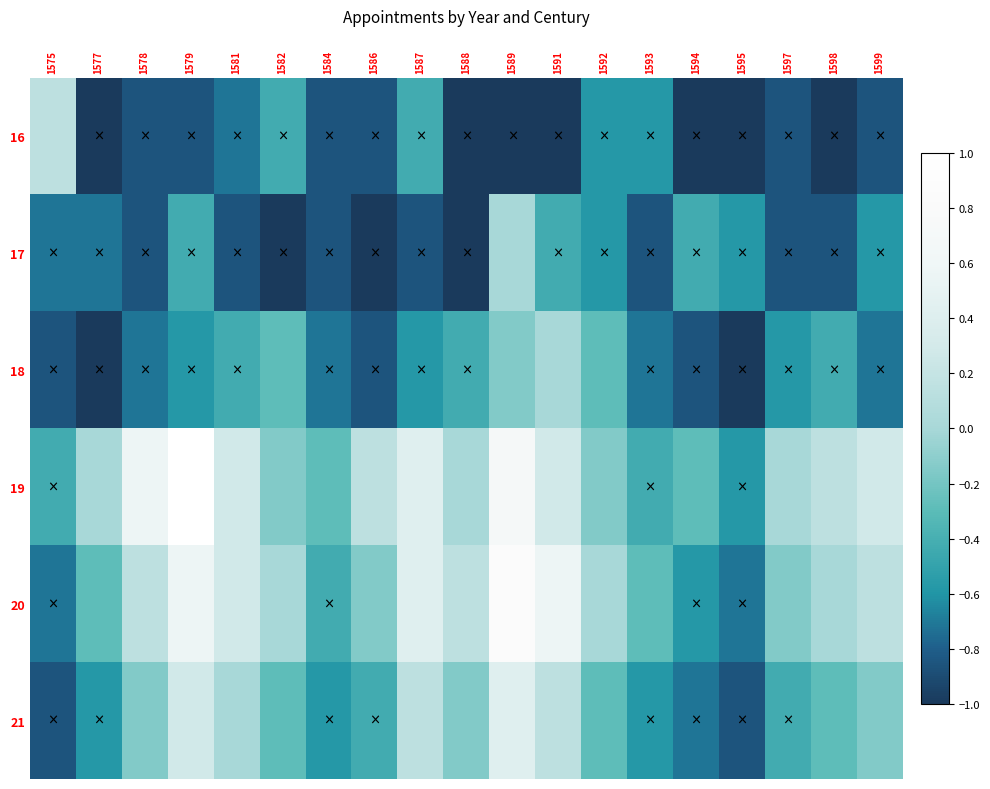

Reading left to right, list all the values displayed in this chart.

16: 1575=0.1	1577=-1.0	1578=-0.9	1579=-0.9	1581=-0.7	1582=-0.4	1584=-0.9	1586=-0.9	1587=-0.4	1588=-1.0	1589=-1.0	1591=-1.0	1592=-0.6	1593=-0.6	1594=-1.0	1595=-1.0	1597=-0.9	1598=-1.0	1599=-0.9
17: 1575=-0.7	1577=-0.7	1578=-0.9	1579=-0.4	1581=-0.9	1582=-1.0	1584=-0.9	1586=-1.0	1587=-0.9	1588=-1.0	1589=0.0	1591=-0.4	1592=-0.6	1593=-0.9	1594=-0.4	1595=-0.6	1597=-0.9	1598=-0.9	1599=-0.6
18: 1575=-0.9	1577=-1.0	1578=-0.7	1579=-0.6	1581=-0.4	1582=-0.3	1584=-0.7	1586=-0.9	1587=-0.6	1588=-0.4	1589=-0.1	1591=0.0	1592=-0.3	1593=-0.7	1594=-0.9	1595=-1.0	1597=-0.6	1598=-0.4	1599=-0.7
19: 1575=-0.4	1577=0.0	1578=0.6	1579=1.0	1581=0.3	1582=-0.1	1584=-0.3	1586=0.1	1587=0.4	1588=0.0	1589=0.7	1591=0.3	1592=-0.1	1593=-0.4	1594=-0.3	1595=-0.6	1597=0.0	1598=0.1	1599=0.3
20: 1575=-0.7	1577=-0.3	1578=0.1	1579=0.6	1581=0.3	1582=0.0	1584=-0.4	1586=-0.1	1587=0.4	1588=0.1	1589=0.9	1591=0.6	1592=0.0	1593=-0.3	1594=-0.6	1595=-0.7	1597=-0.1	1598=0.0	1599=0.1
21: 1575=-0.9	1577=-0.6	1578=-0.1	1579=0.3	1581=0.0	1582=-0.3	1584=-0.6	1586=-0.4	1587=0.1	1588=-0.1	1589=0.4	1591=0.1	1592=-0.3	1593=-0.6	1594=-0.7	1595=-0.9	1597=-0.4	1598=-0.3	1599=-0.1